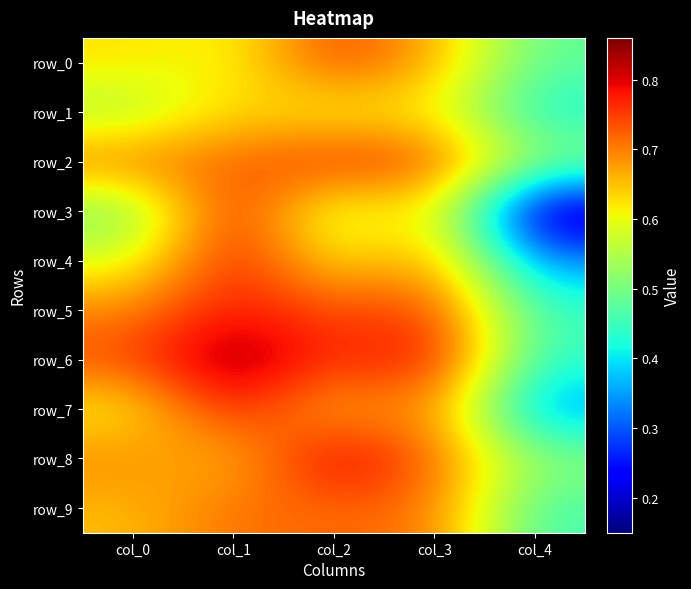

What is the total value across all series at col_1?

7.3